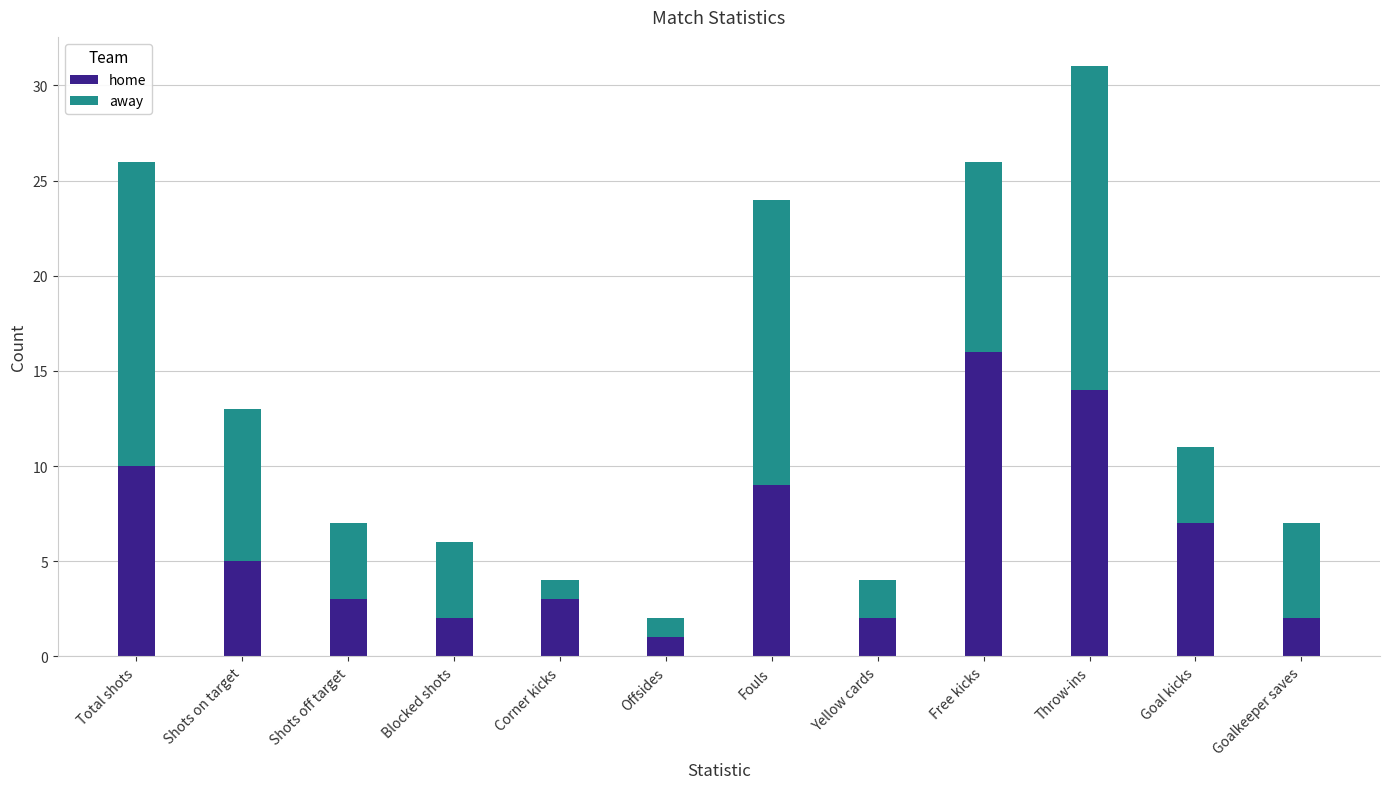

The home series shows 11 at Goal kicks. True or false?

False